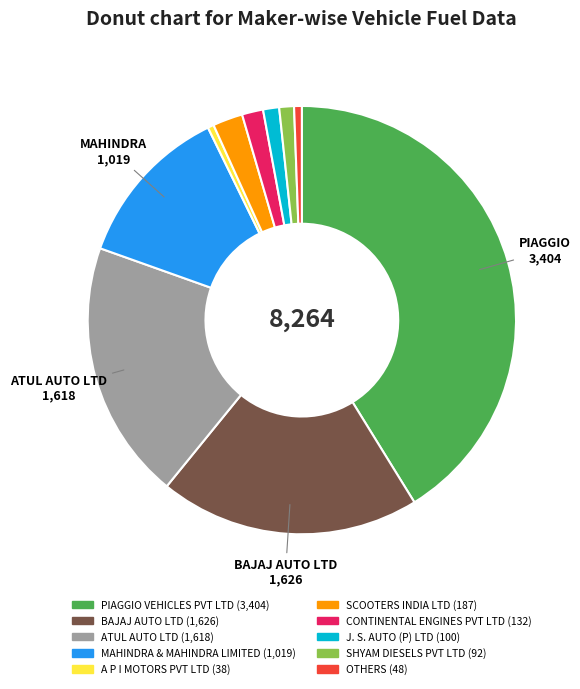

How many slices are in this pie chart?

10